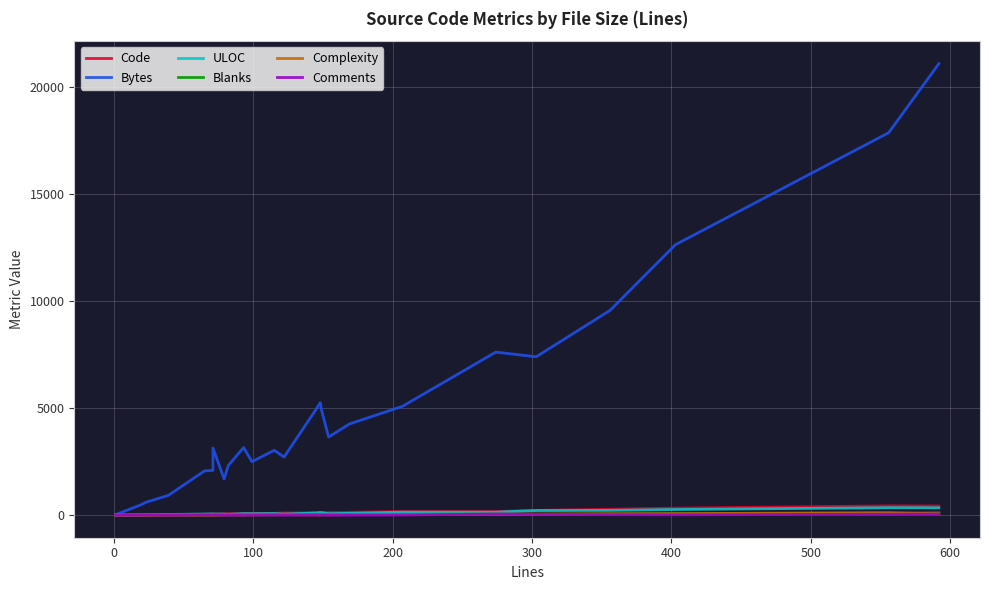

How many data points in Comments are above 6?

11